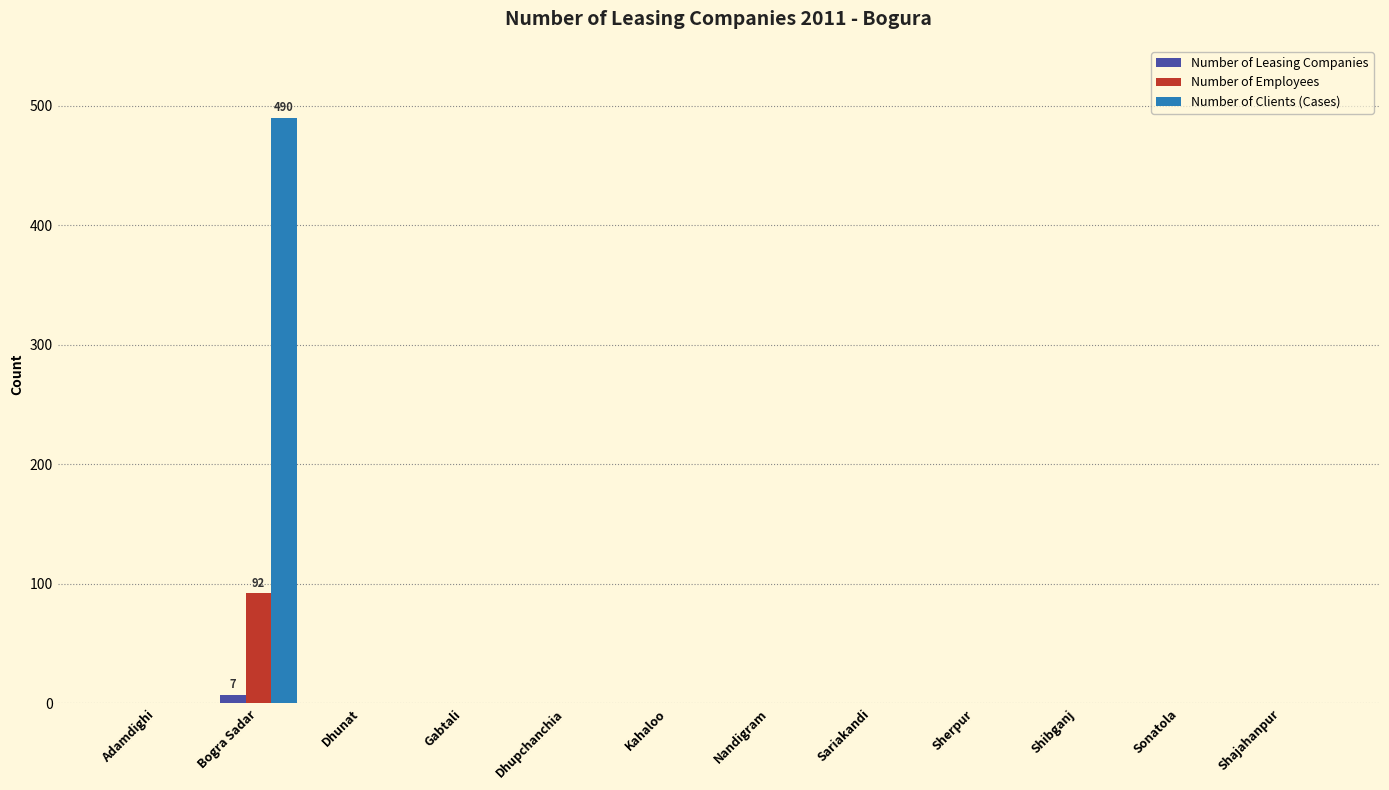

How many Number of Leasing Companies values are between 0 and 1?

11